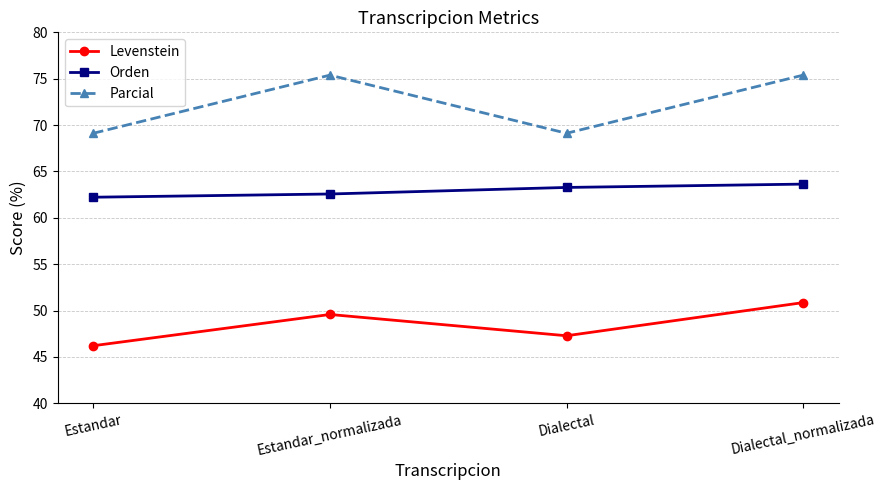

True or false: Parcial has a value of 75.4 at Estandar_normalizada.

True